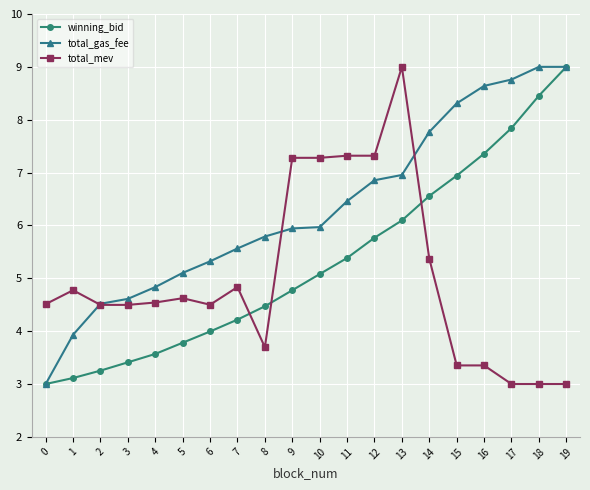

Which series ends up on top after the final intersection of winning_bid and total_mev?

winning_bid